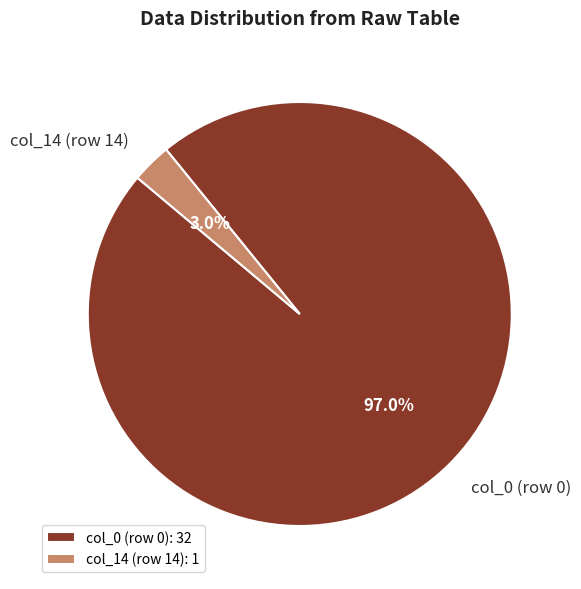

Count the number of slices in the pie.

2